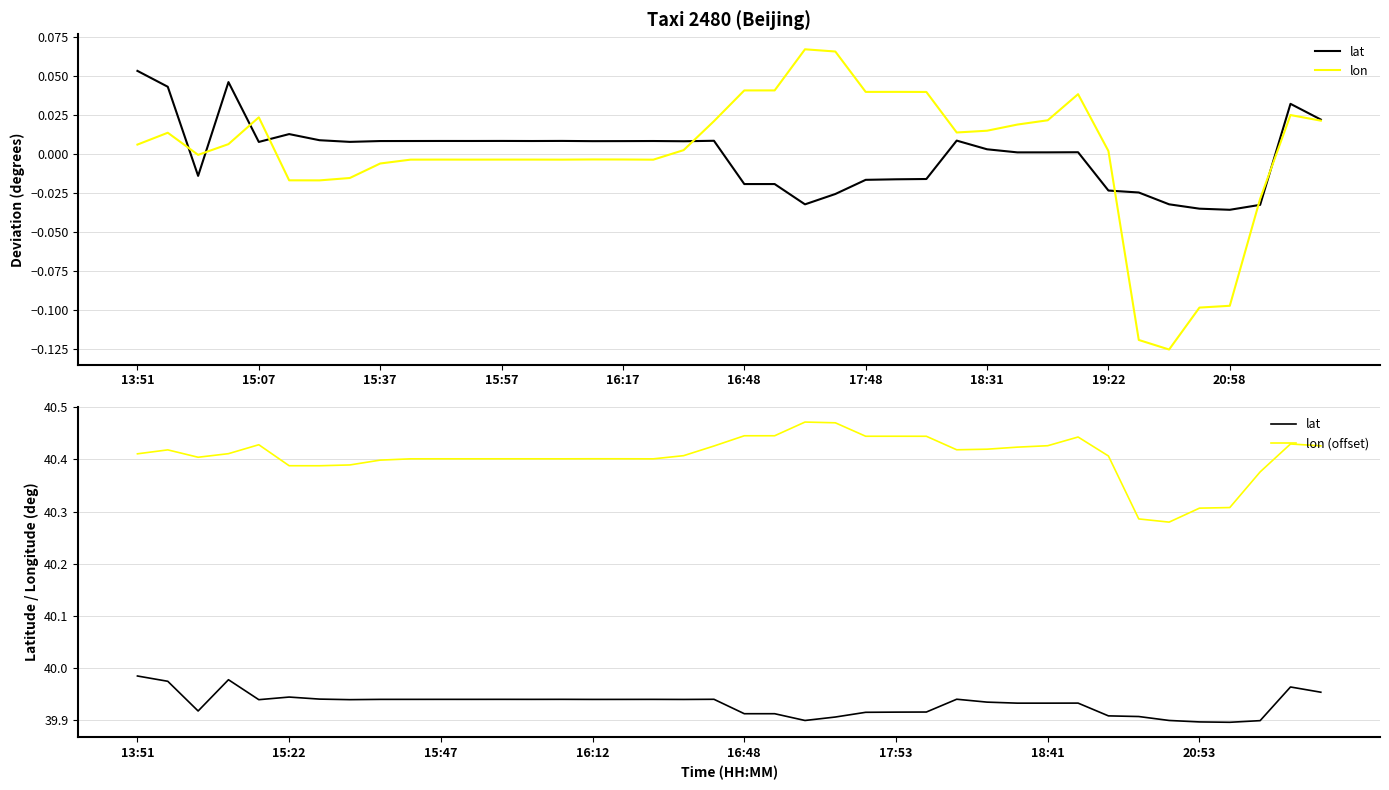

At how many categories does at least one series exceed 5?

40